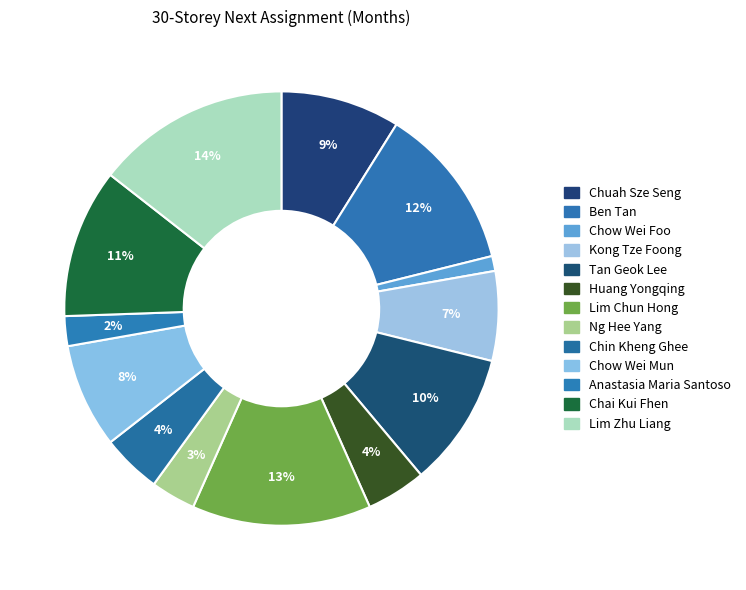

Count the number of slices in the pie.

13